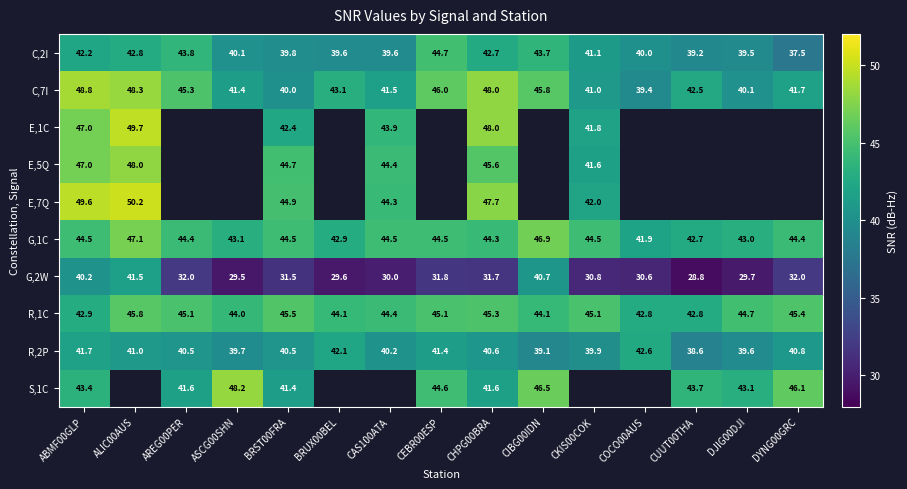

True or false: E,7Q has a value of 50.2 at ALIC00AUS.

True